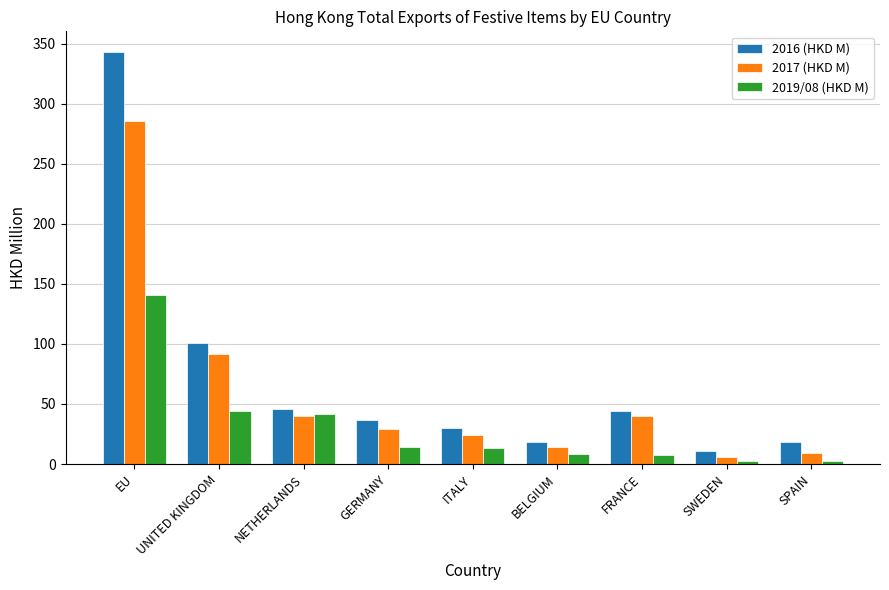

What is the sum of all 2017 (HKD M) values?

539.8